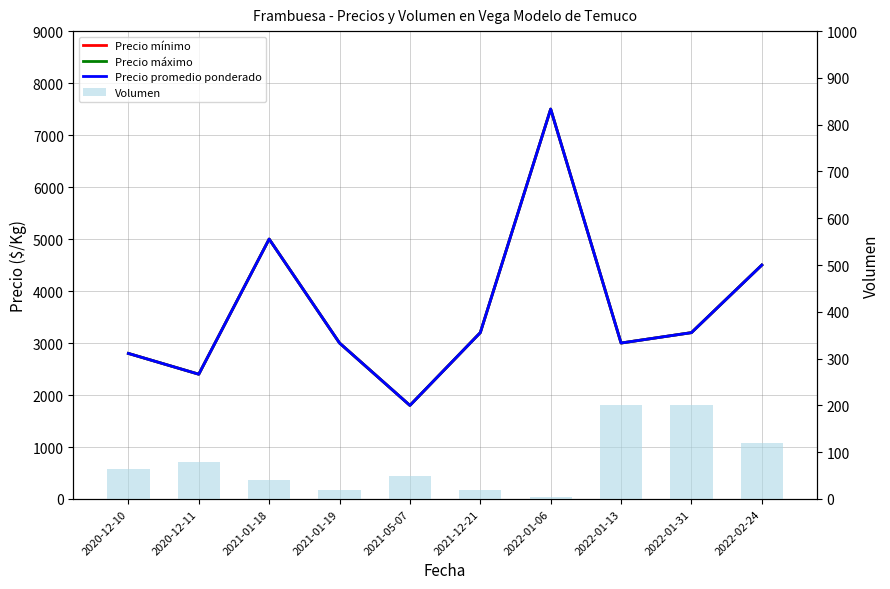

At which label does Precio mínimo reach its minimum?

2021-05-07